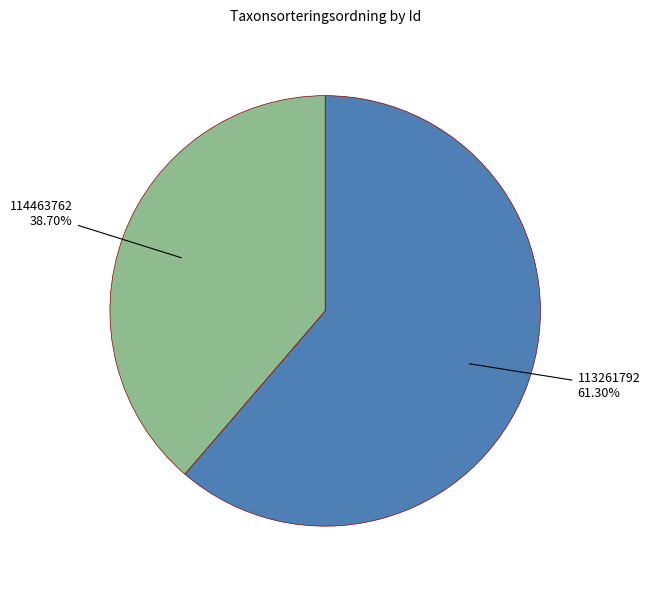

Is there any slice that represents more than half of the pie?

Yes